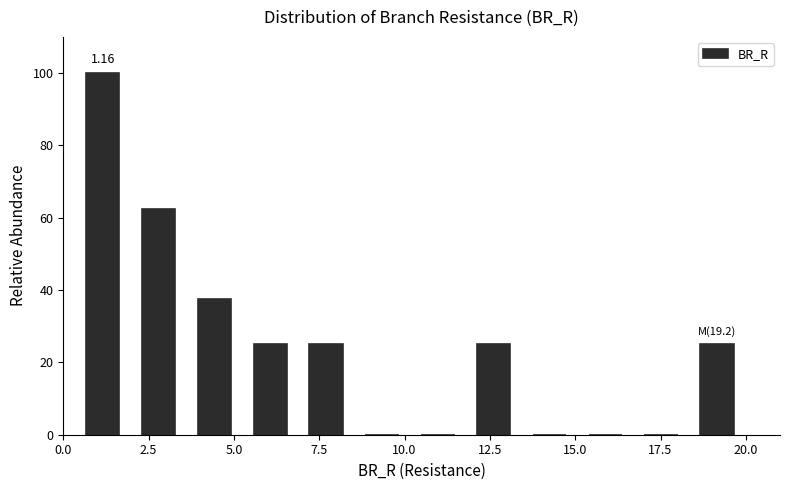

Around what value on the x-axis is the tallest bar? Give the approximate position of its centre, as read against the axis.

1.0